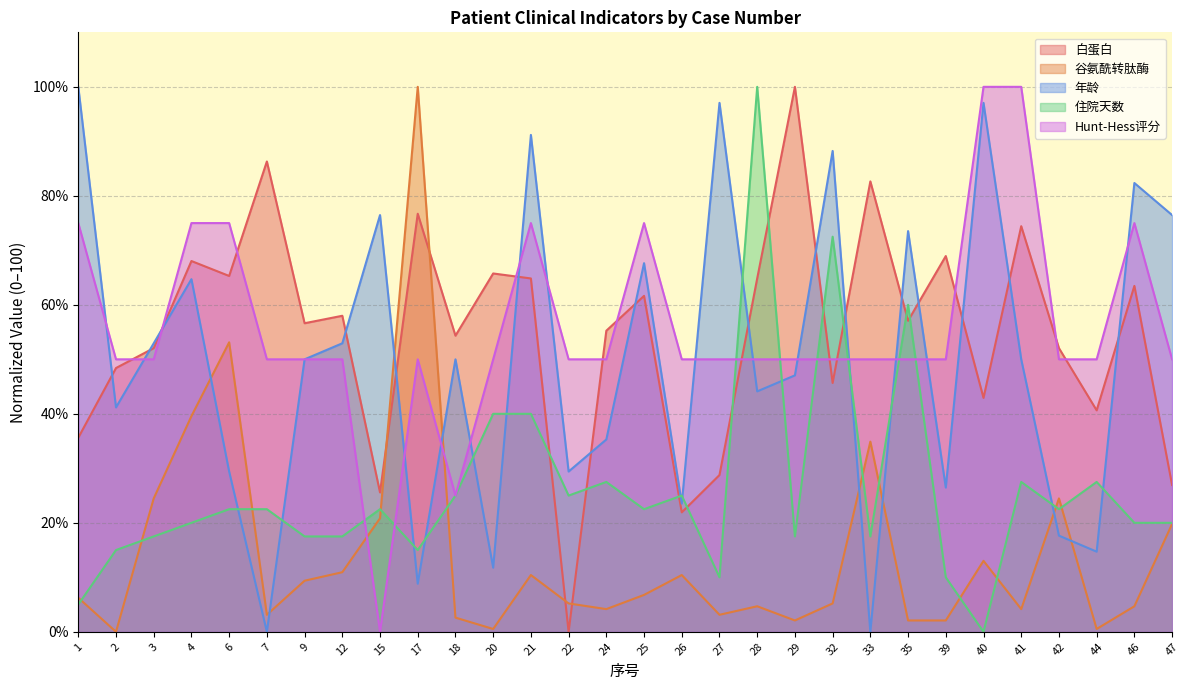

What is the spread (max minus min) of values at 25?

68.2